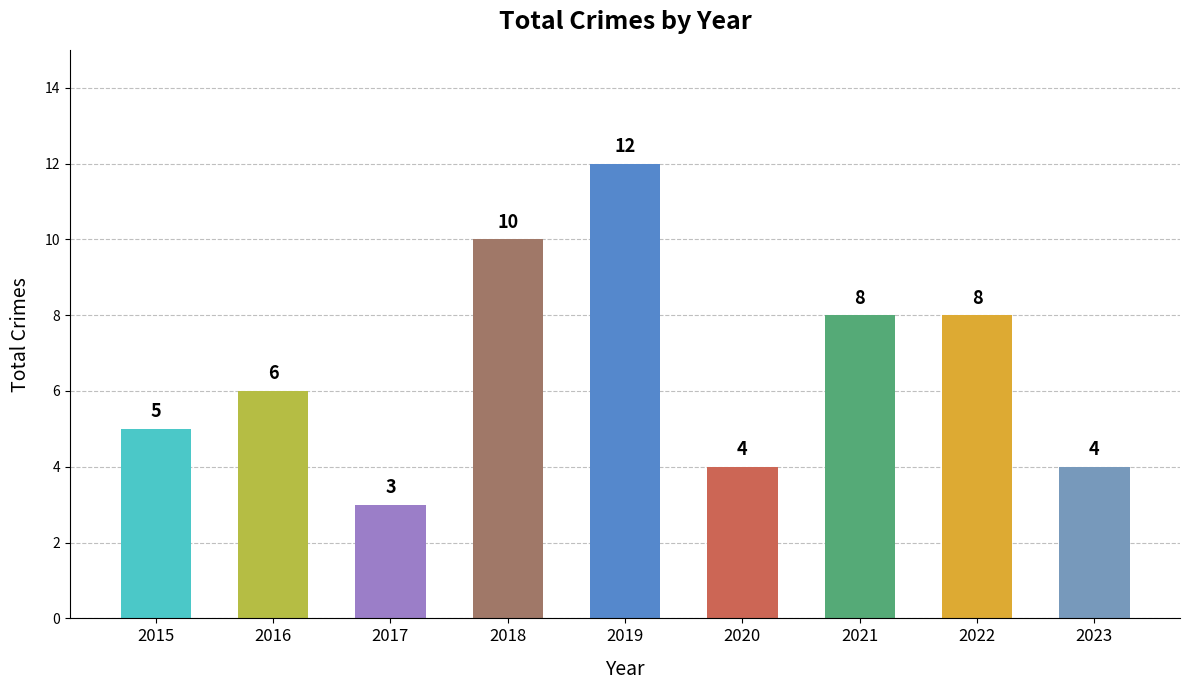

Reading left to right, list all the values displayed in this chart.

2015=5	2016=6	2017=3	2018=10	2019=12	2020=4	2021=8	2022=8	2023=4